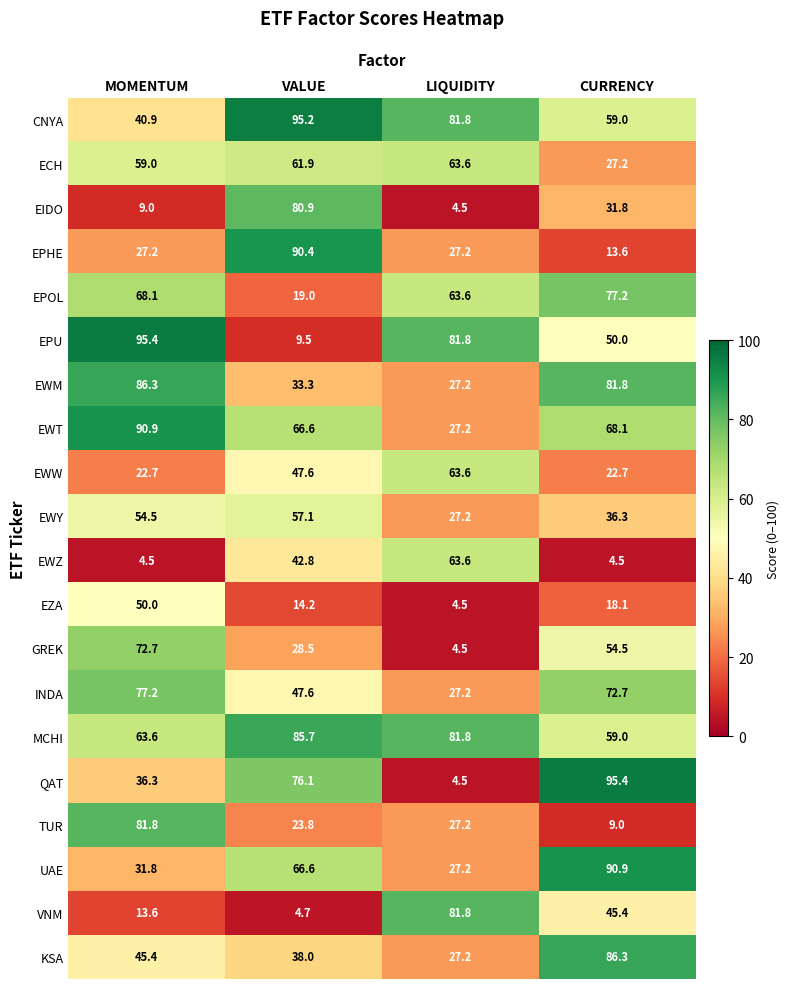

At which label is GREK closest to 38?

VALUE